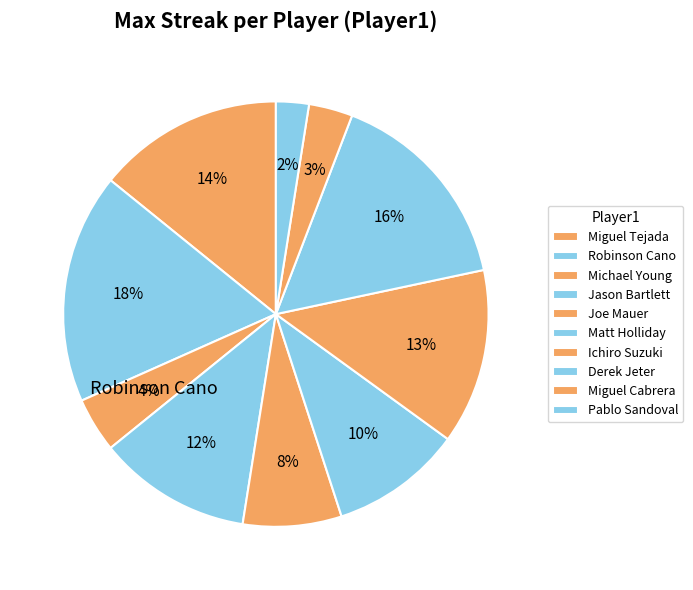

How many segments does this pie chart have?

10